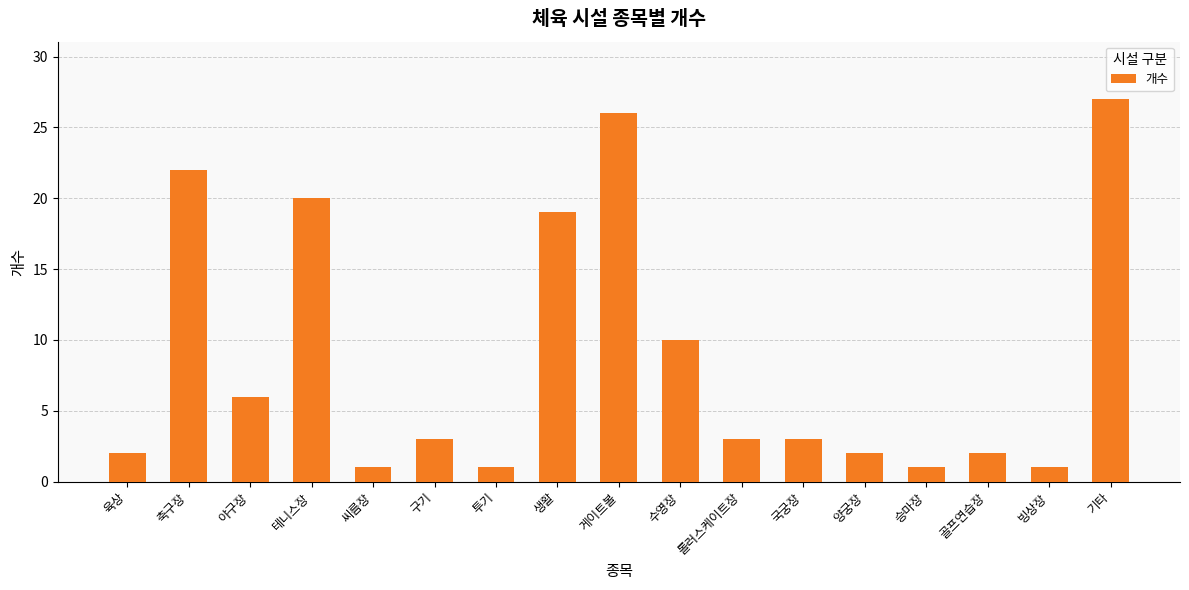

What is the minimum value shown in the chart?

1